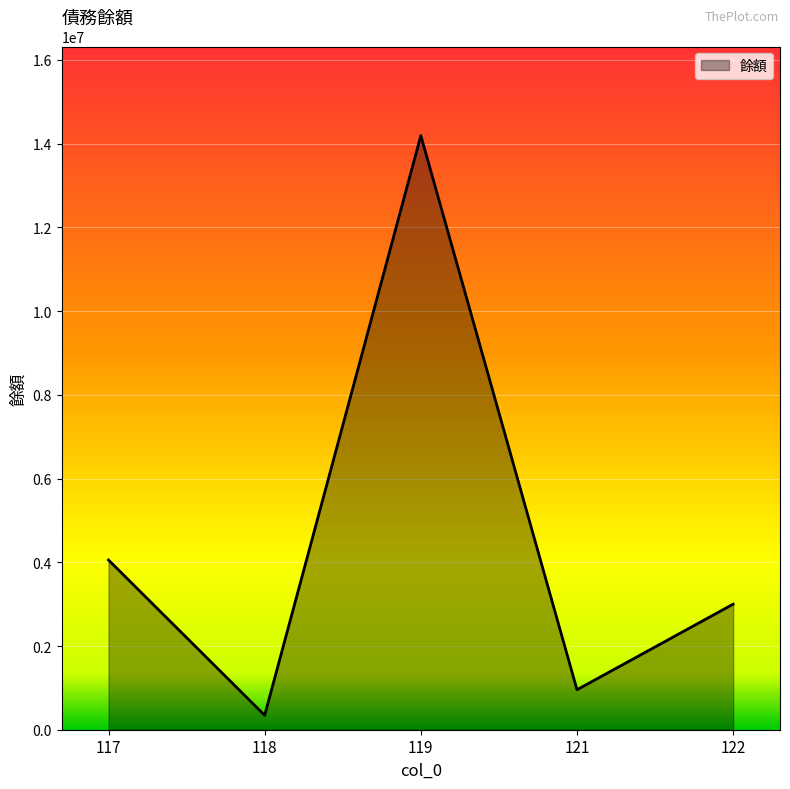

Rank the categories by value from lowest to highest.

118, 121, 122, 117, 119